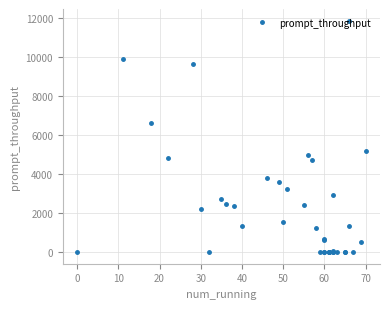

Does the chart have visible grid lines?

Yes